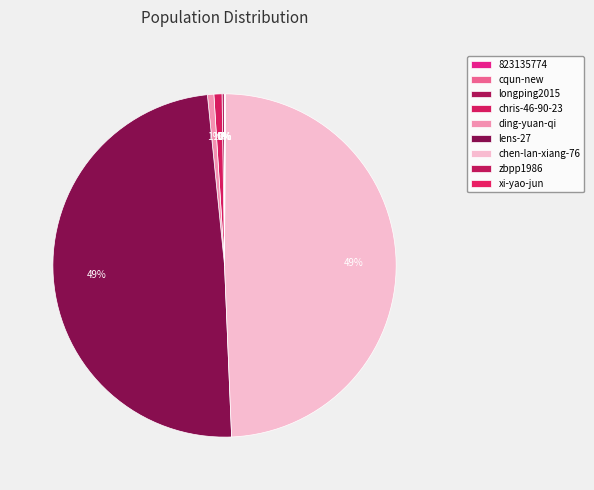

What percentage is NOT represented by zbpp1986?

100.0%